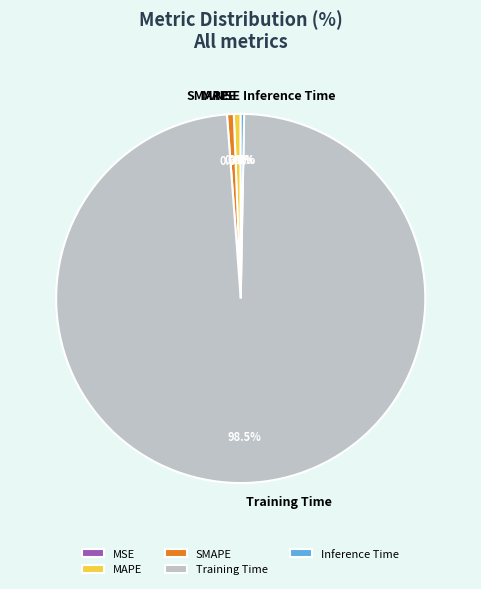

Which category has the biggest portion of the pie?

Training Time